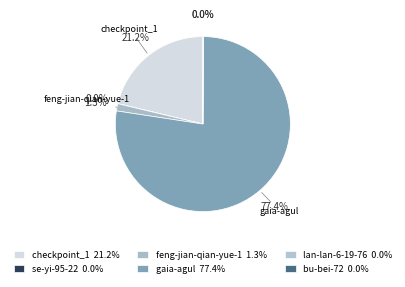

Do gaia-agul and checkpoint_1 together represent more than half of the pie?

Yes